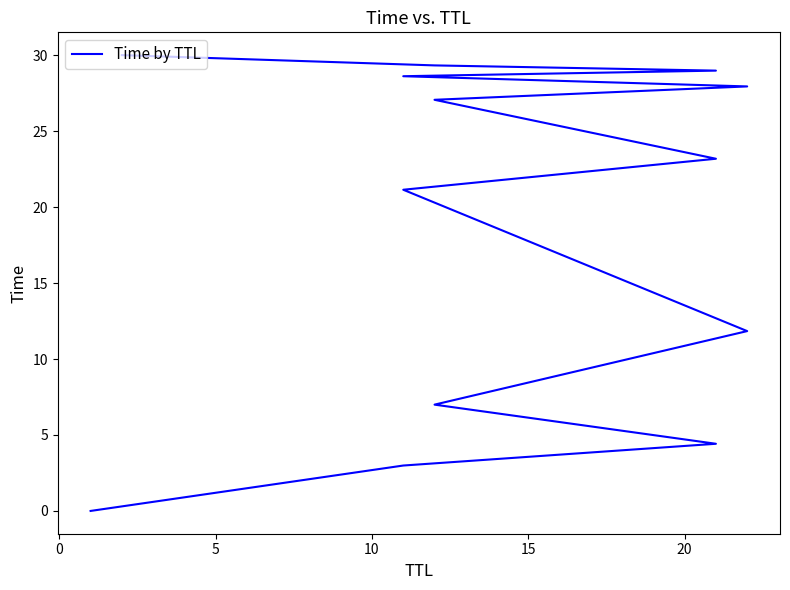

How many values are below 23?

6